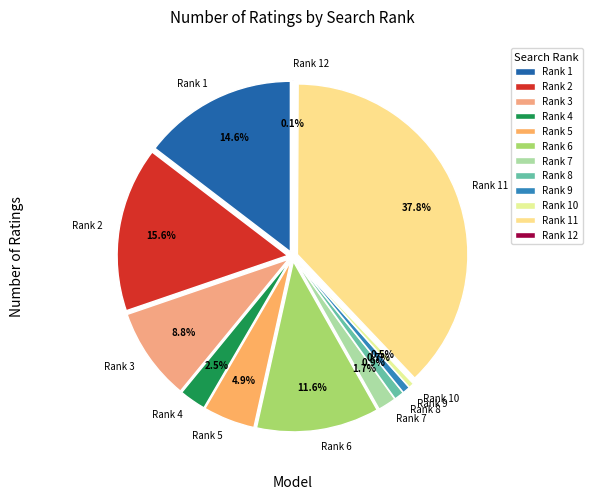

What is the ratio of the value at Rank 3 to the value at Rank 1?

0.6